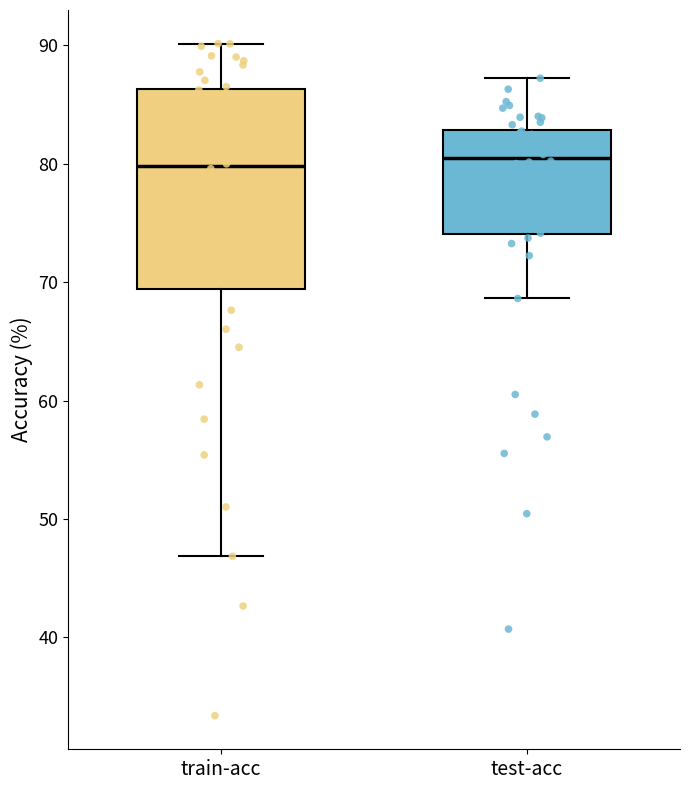

Comparing the boxes themselves (not the whiskers), which one is the tallest?

train-acc